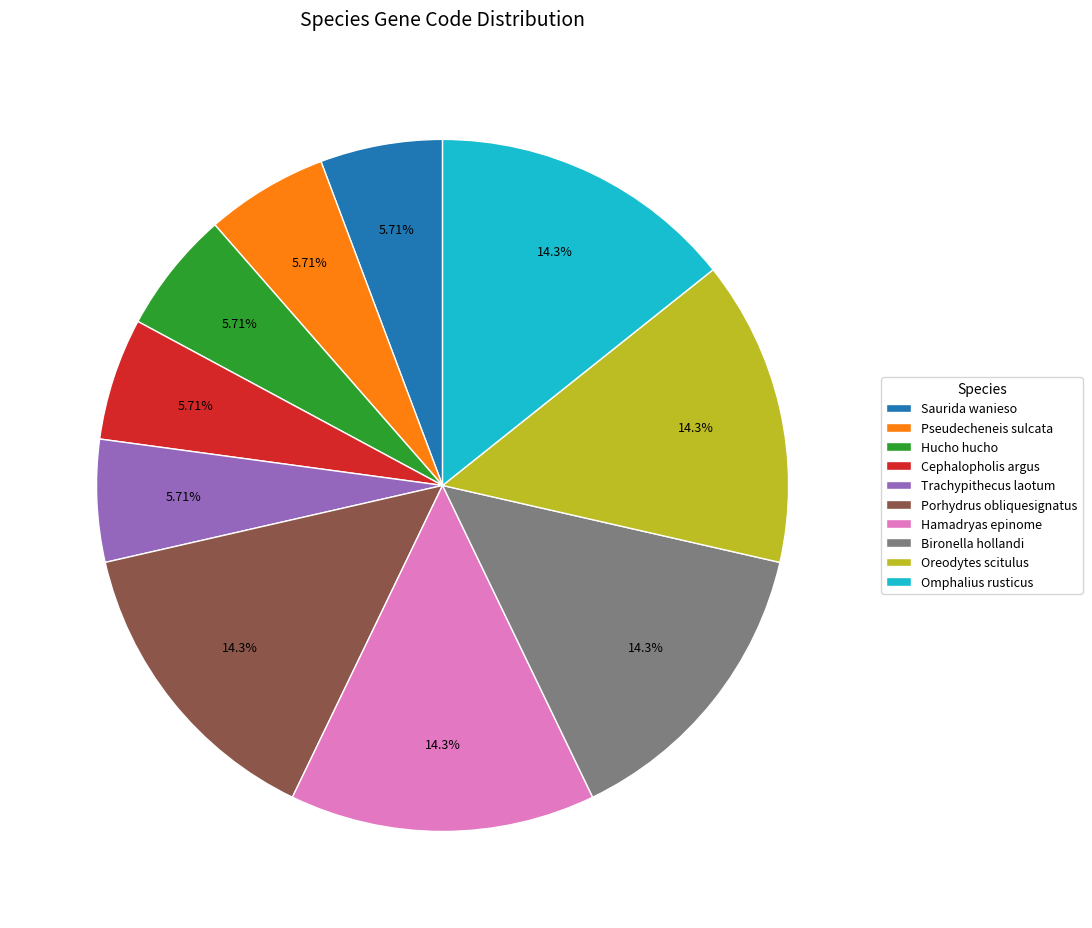

How many segments does this pie chart have?

10